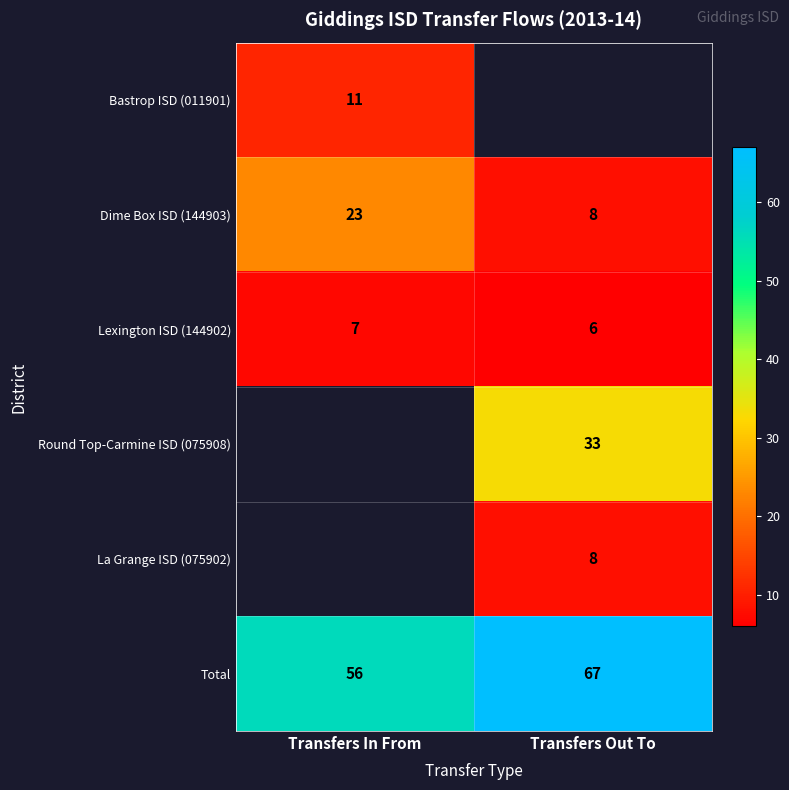

At which category does the chart reach its minimum across all series?

Transfers Out To